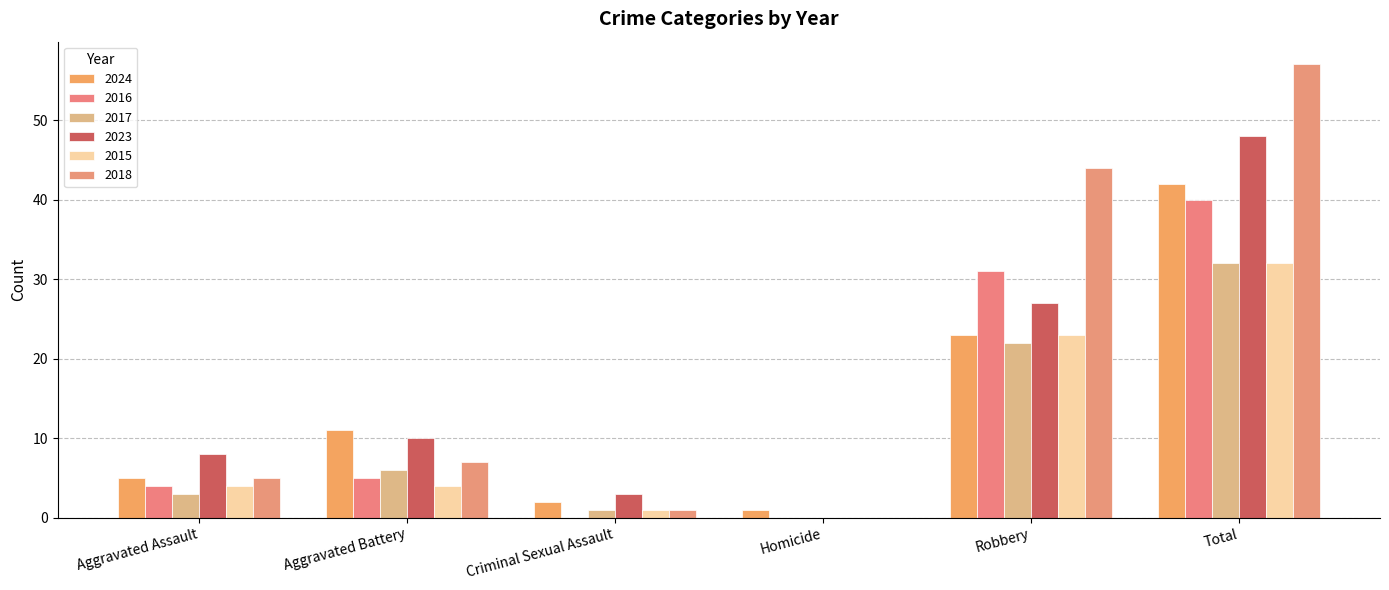

Reading left to right, extract all data points from this chart.

2024: 5	11	2	1	23	42
2016: 4	5	0	0	31	40
2017: 3	6	1	0	22	32
2023: 8	10	3	0	27	48
2015: 4	4	1	0	23	32
2018: 5	7	1	0	44	57